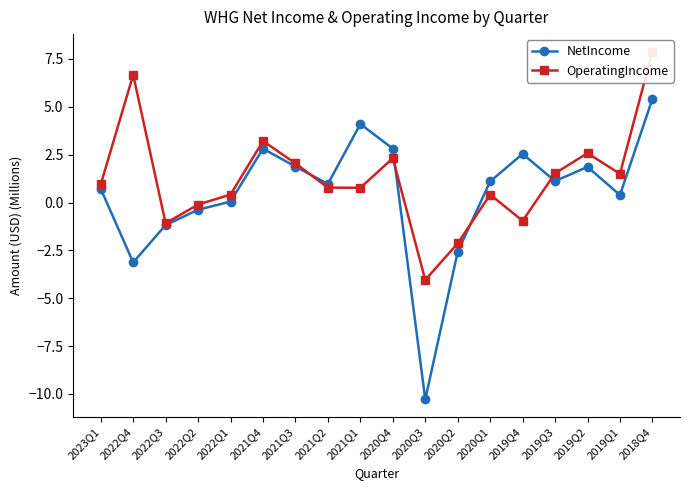

What position from the left is 2018Q4?

18